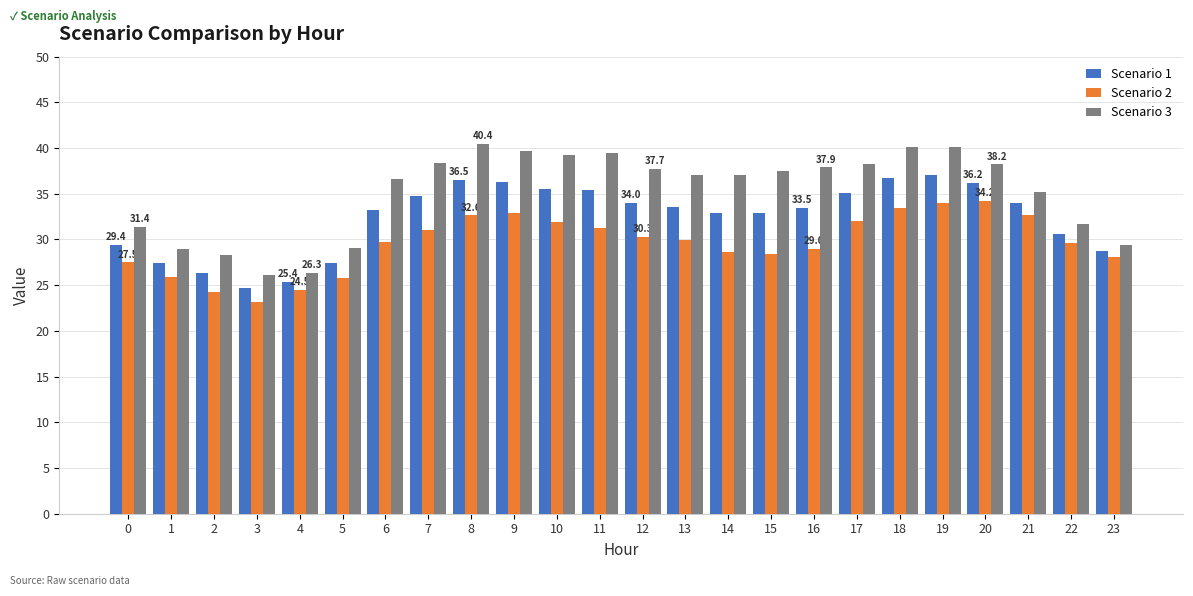

What is the value of the Scenario 1 bar at the 1st from the left?

29.4